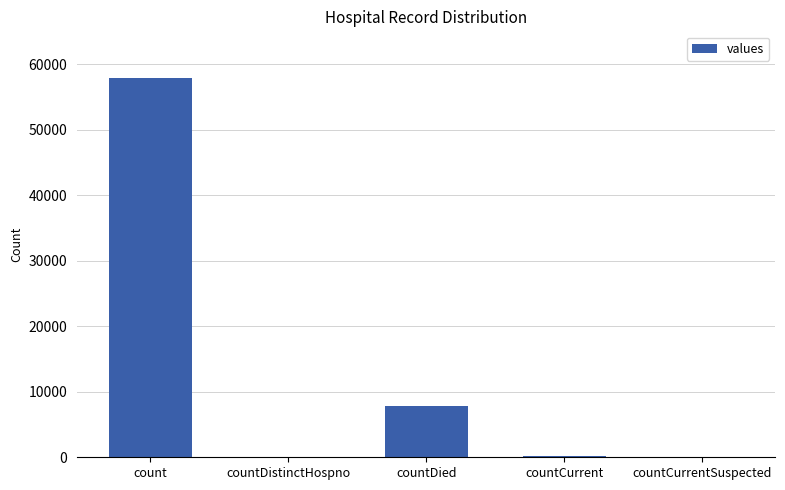

What is the sum of all values?

65887